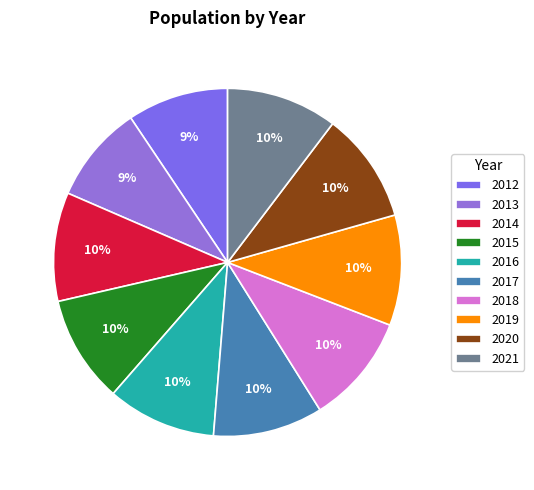

Is the sum of 2012 and 2013 greater than half?

No